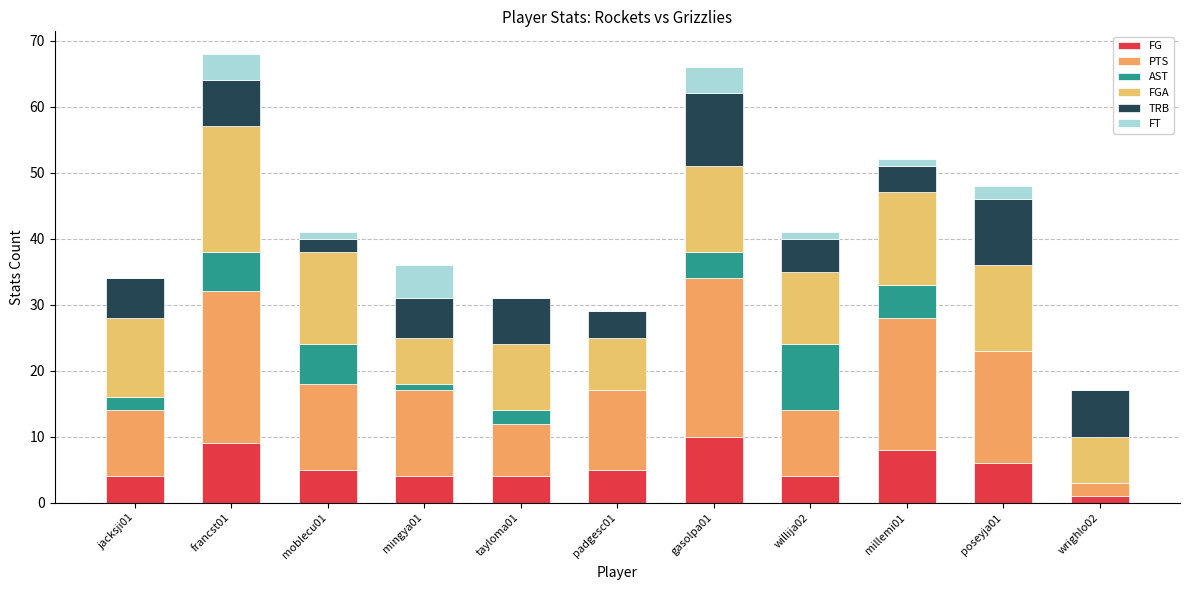

The value of FG at padgesc01 is 5. True or false?

True